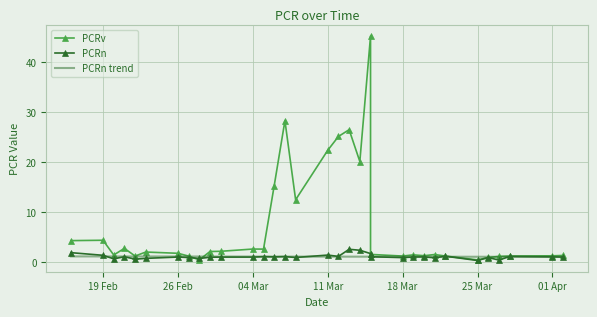

How many times do PCRv and PCRn cross each other?

2